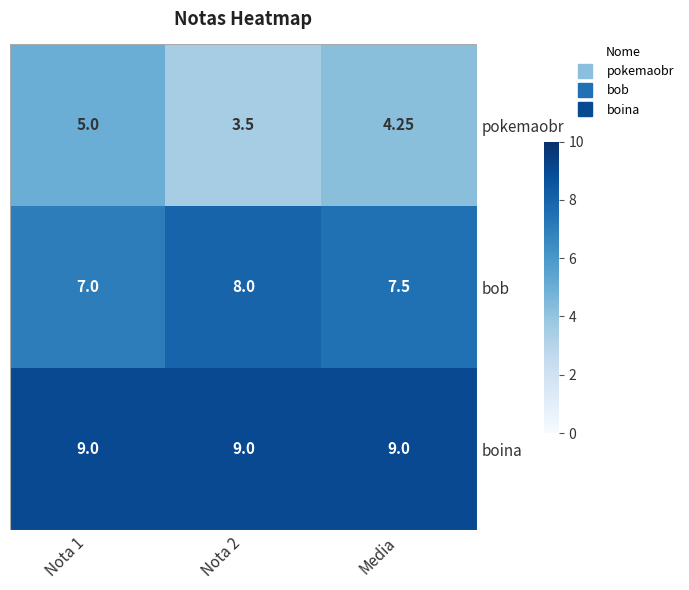

Rank the series at Nota 1 from lowest to highest value.

pokemaobr, bob, boina